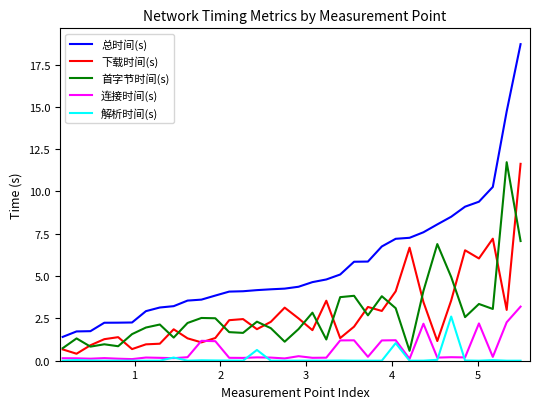

True or false: 解析时间(s) and 首字节时间(s) intersect in this chart.

False